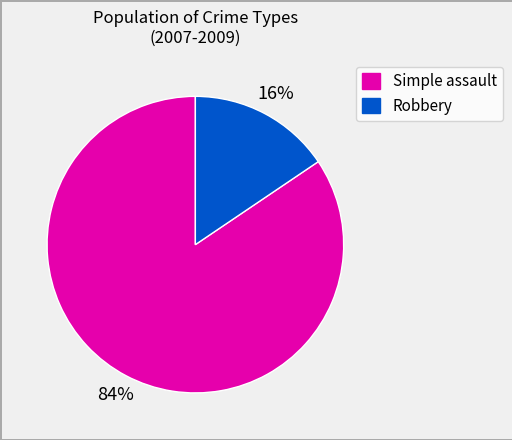

What is the smallest slice in the pie chart?

Robbery